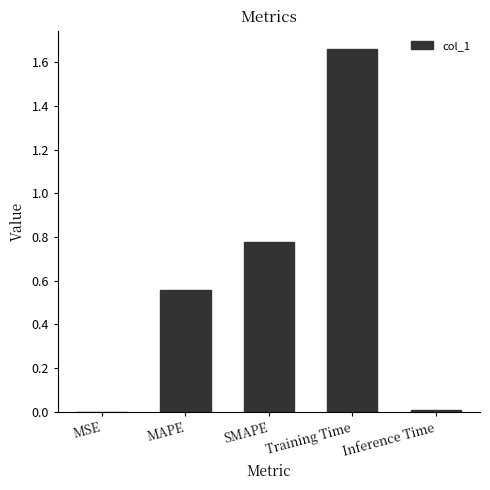

Is it true that the value at Inference Time is 0.0?

True